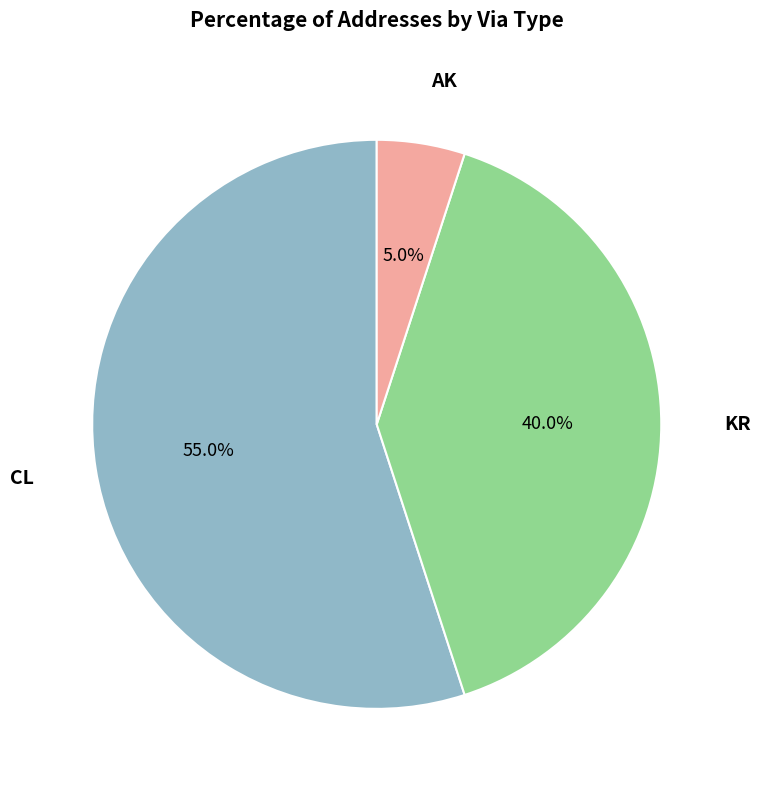

Is there any slice that represents more than half of the pie?

Yes